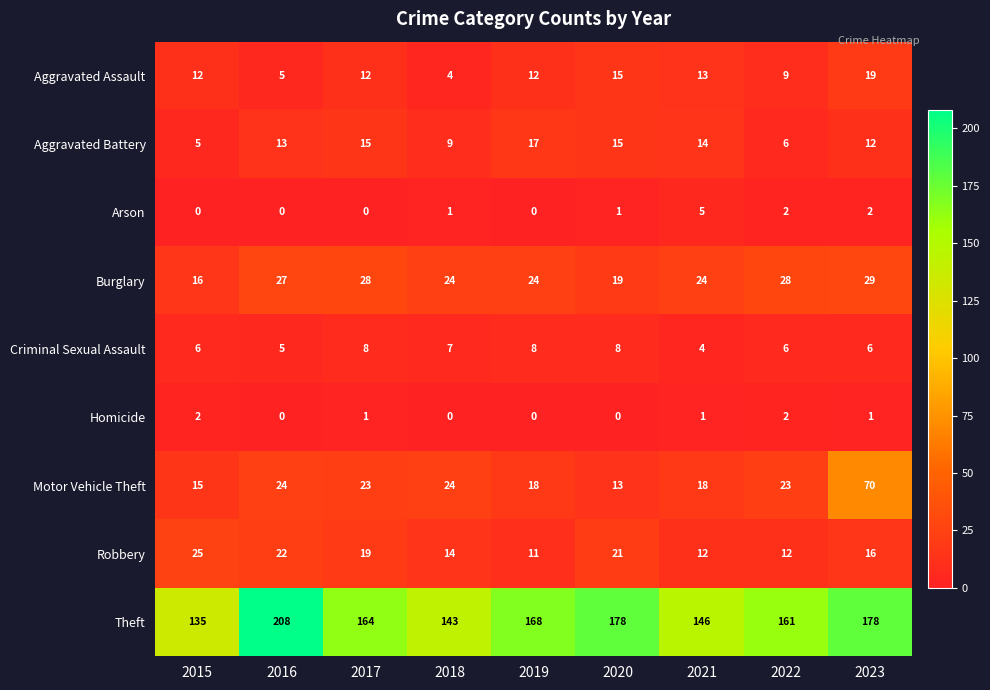

What is the maximum value shown in the chart?

208